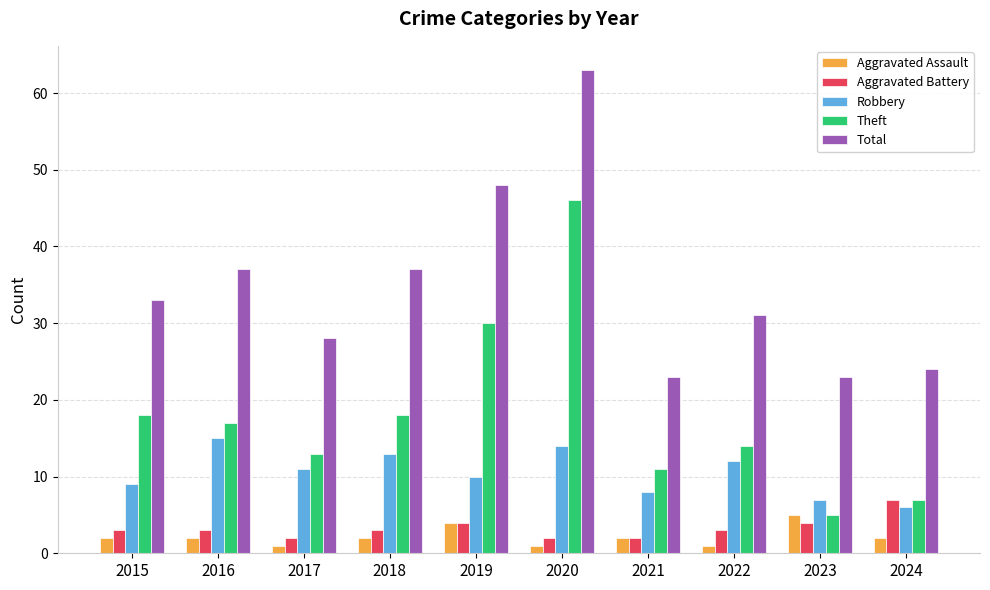

Which series has the widest spread of values?

Theft